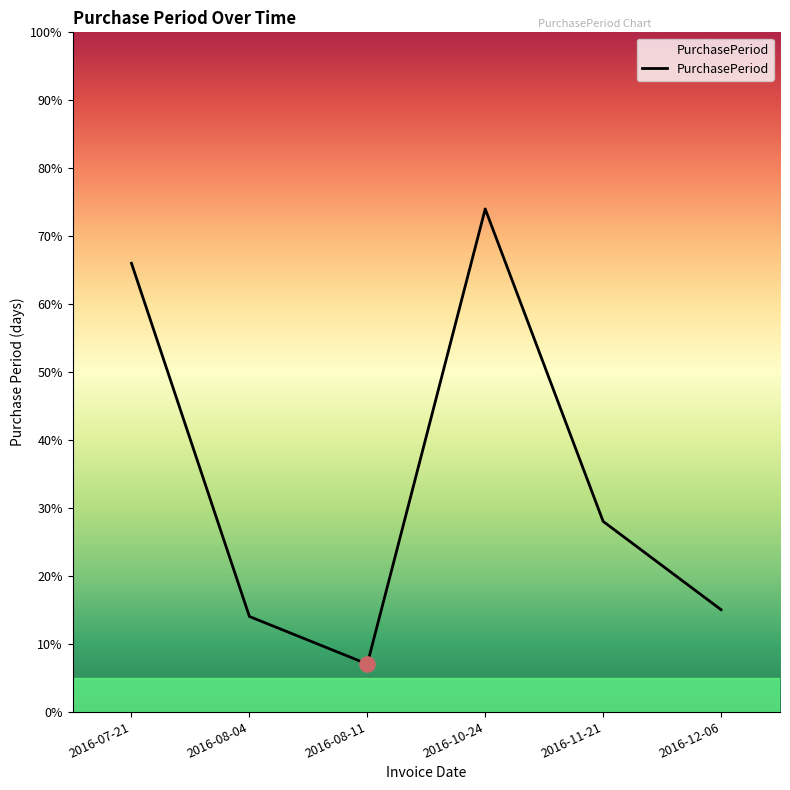

What is the change in value from 2016-07-21 to 2016-11-21?

-38